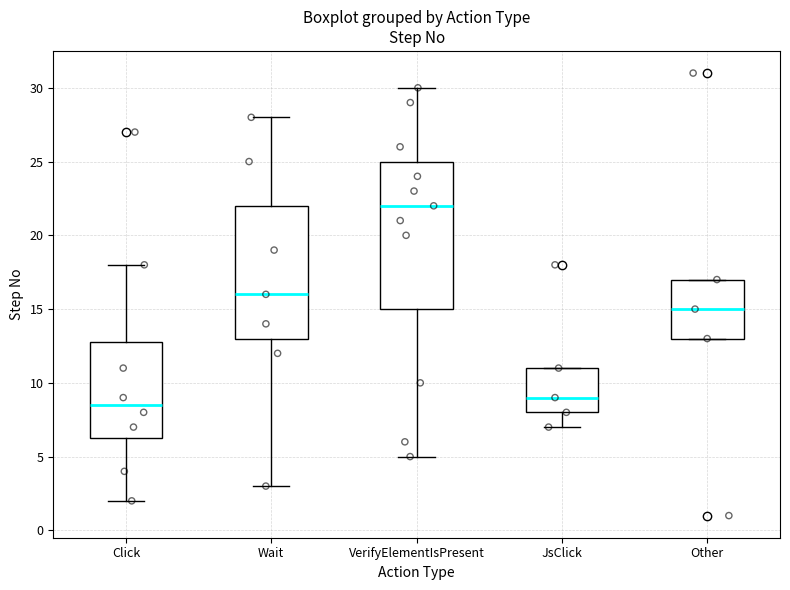

Which box is the tallest, from its lower edge to its upper edge?

VerifyElementIsPresent